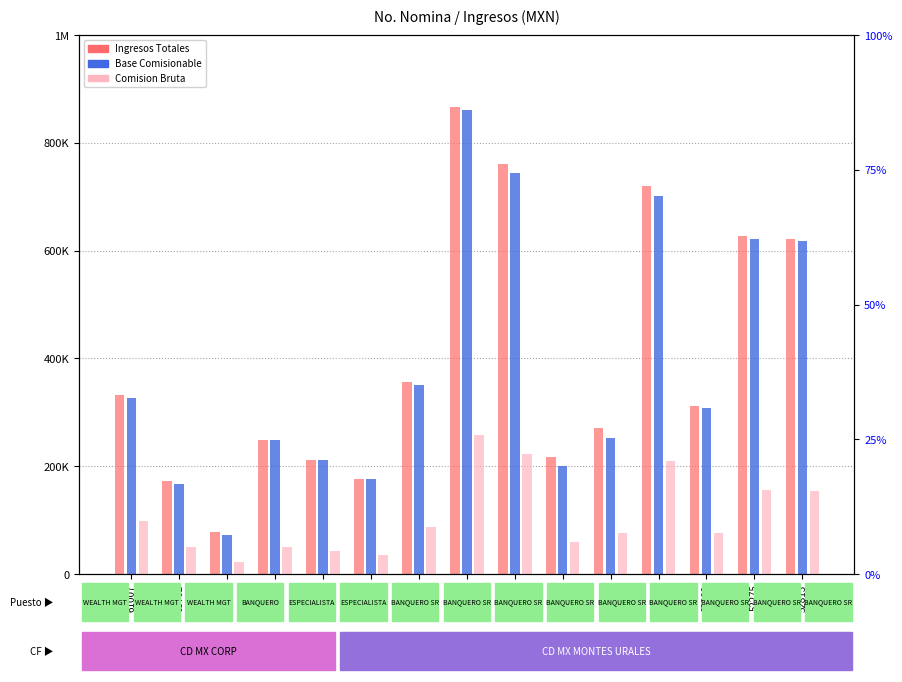

At how many categories does at least one series exceed 664037?

3